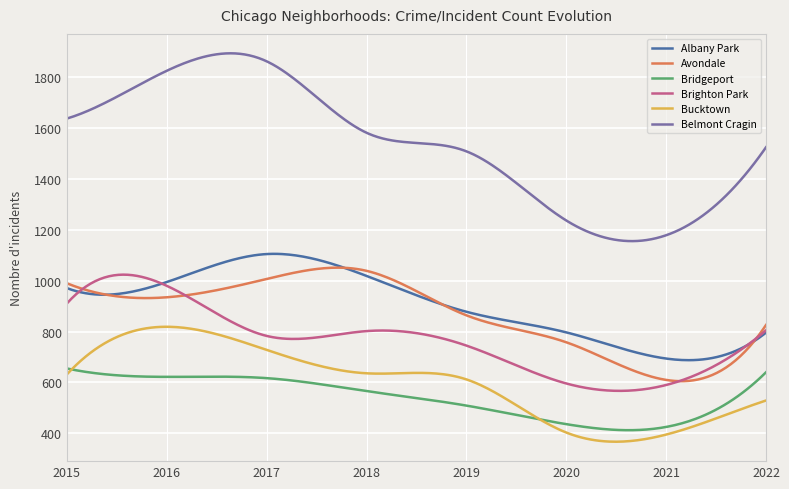

Which series has the largest total across all categories?

Belmont Cragin